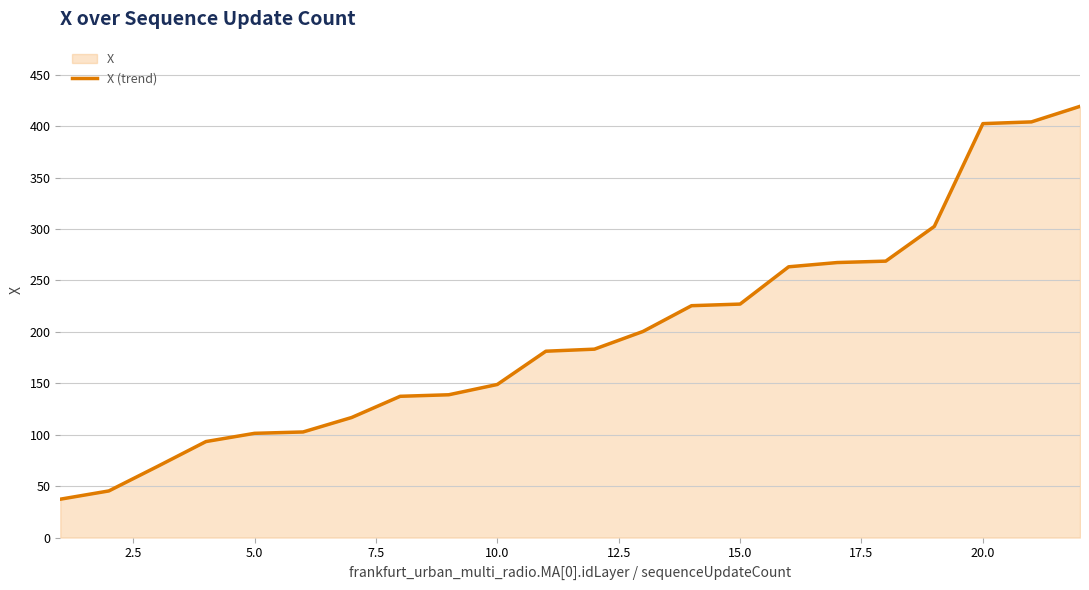

What is the average value?

197.1